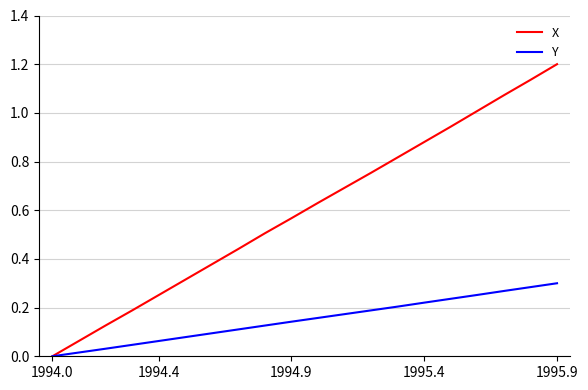

Which series has the largest total across all categories?

X